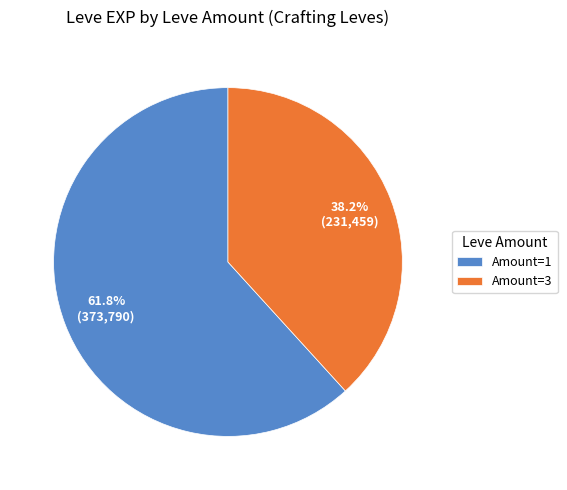

How many segments does this pie chart have?

2